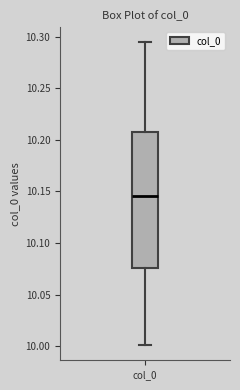

Where does the median line of the box for col_0 sit on the y-axis? The values are not printed on the chart, so give them approximately, as read against the axis.

10.145